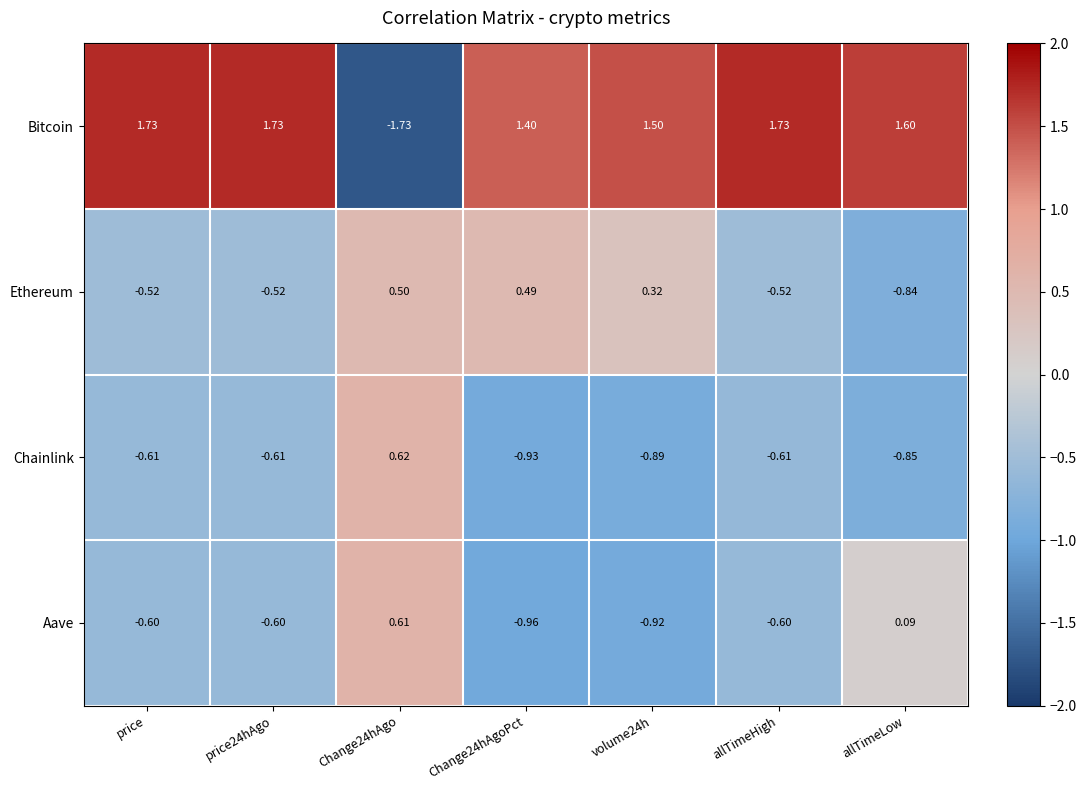

Which series has the largest total across all categories?

Bitcoin